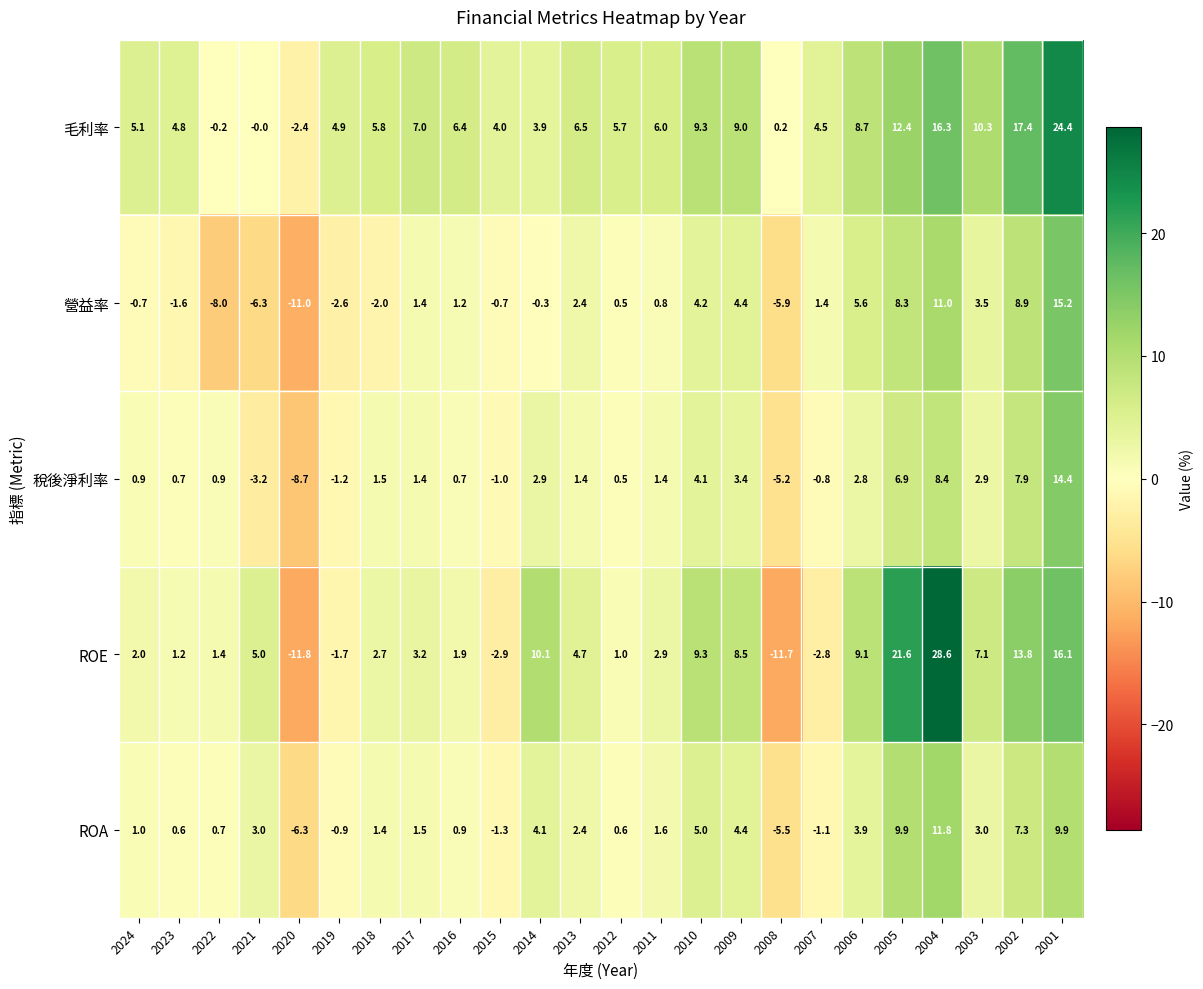

What is the minimum value for ROA?

-6.3